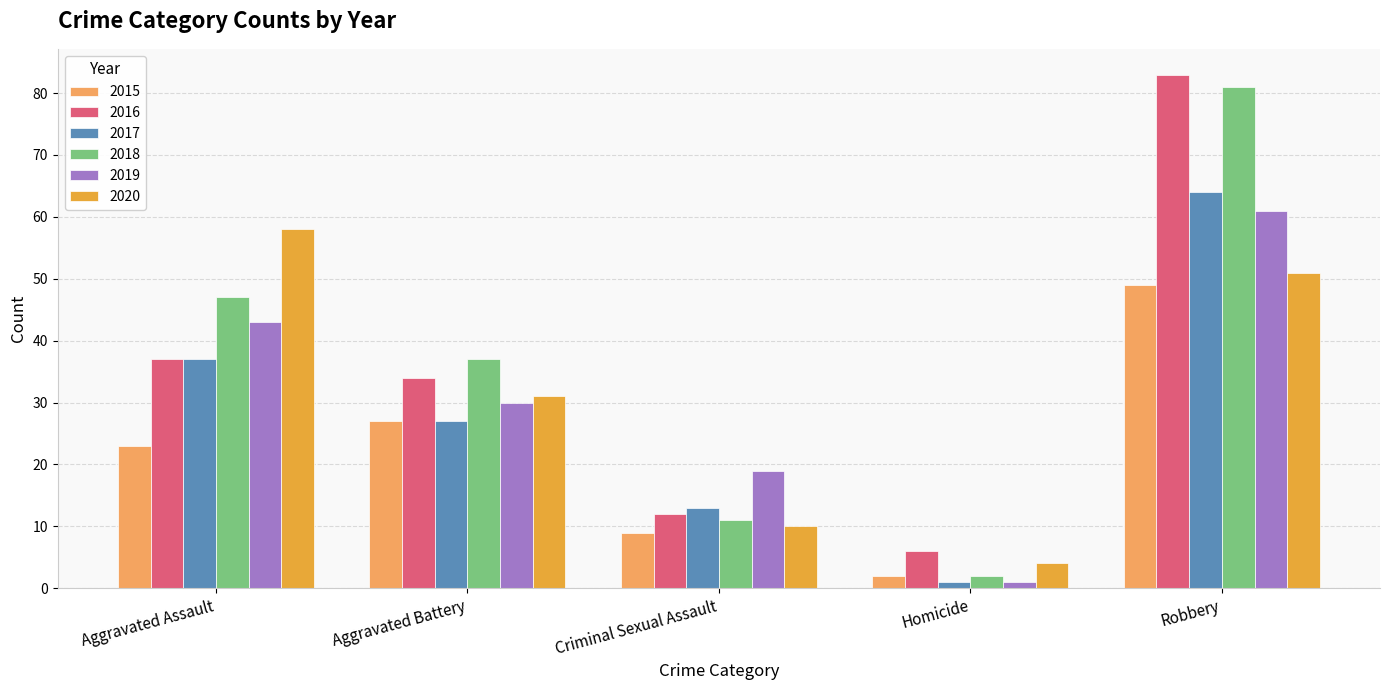

True or false: 2015 has a value of 38 at Aggravated Battery.

False